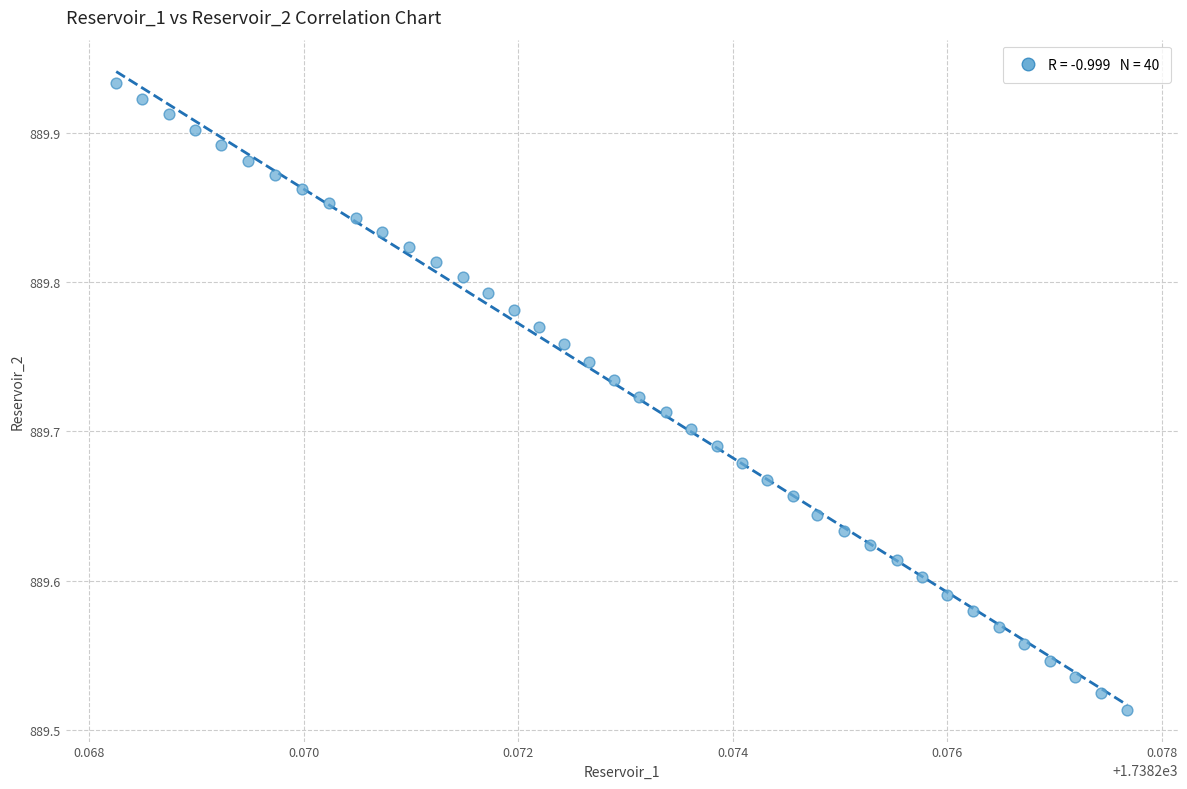

What is the range of Y values (max minus min)?

0.4